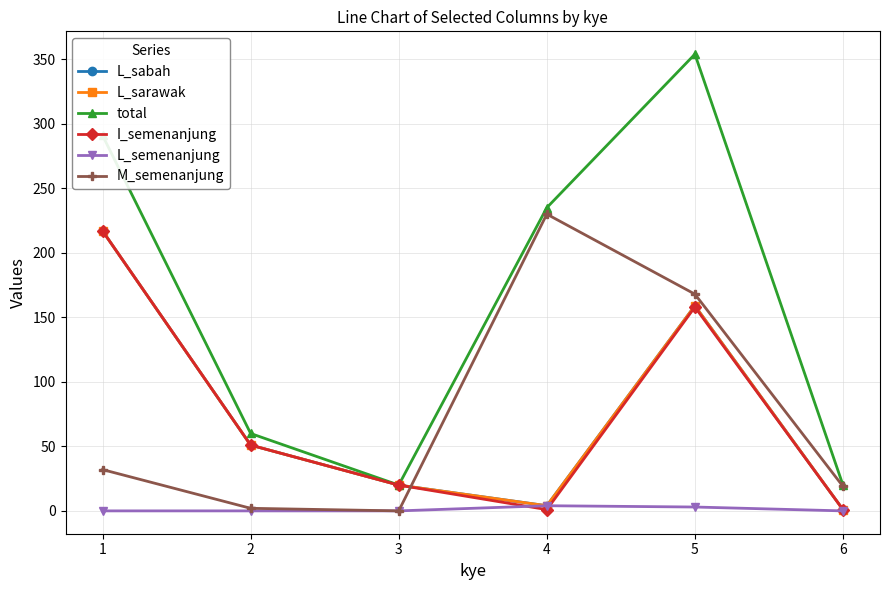

At which category does L_sarawak reach its first local valley?

4